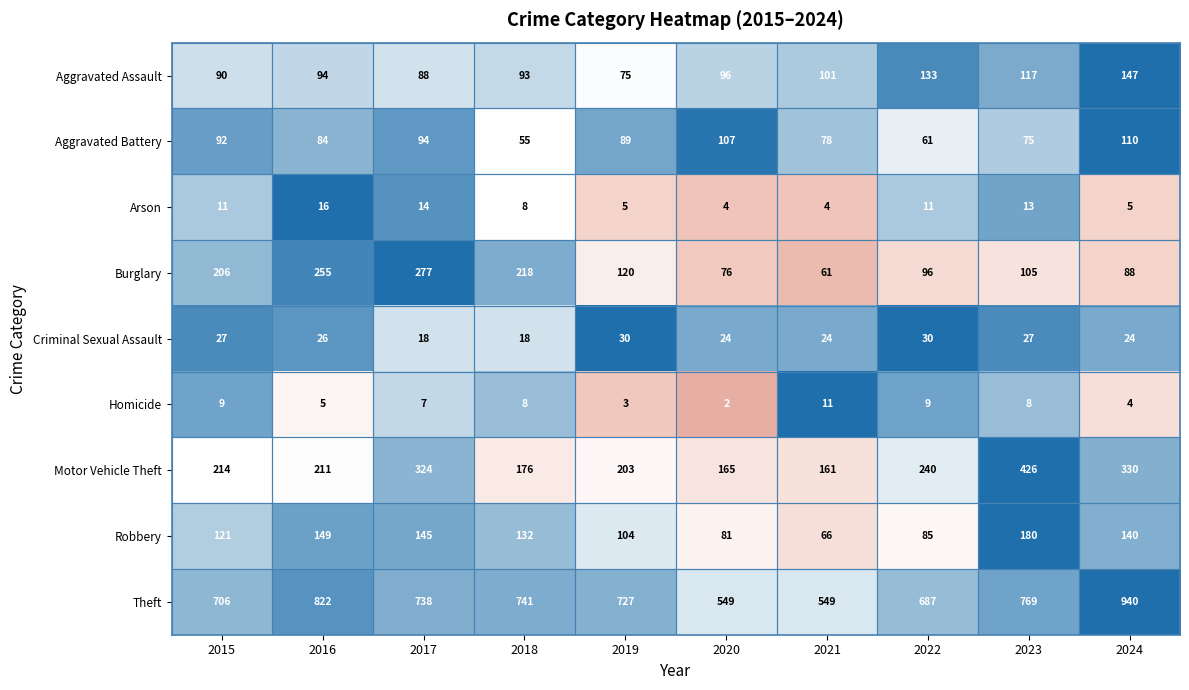

What is the approximate value of Criminal Sexual Assault at 2022, to the nearest 5?

30